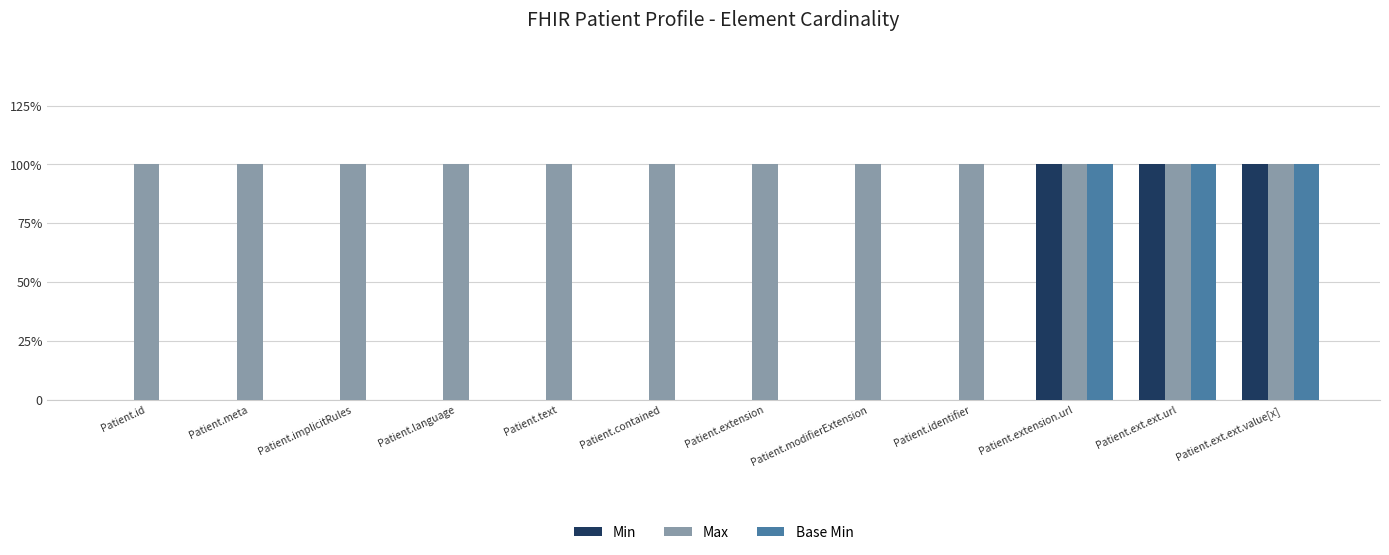

Which series has the largest total across all categories?

Max